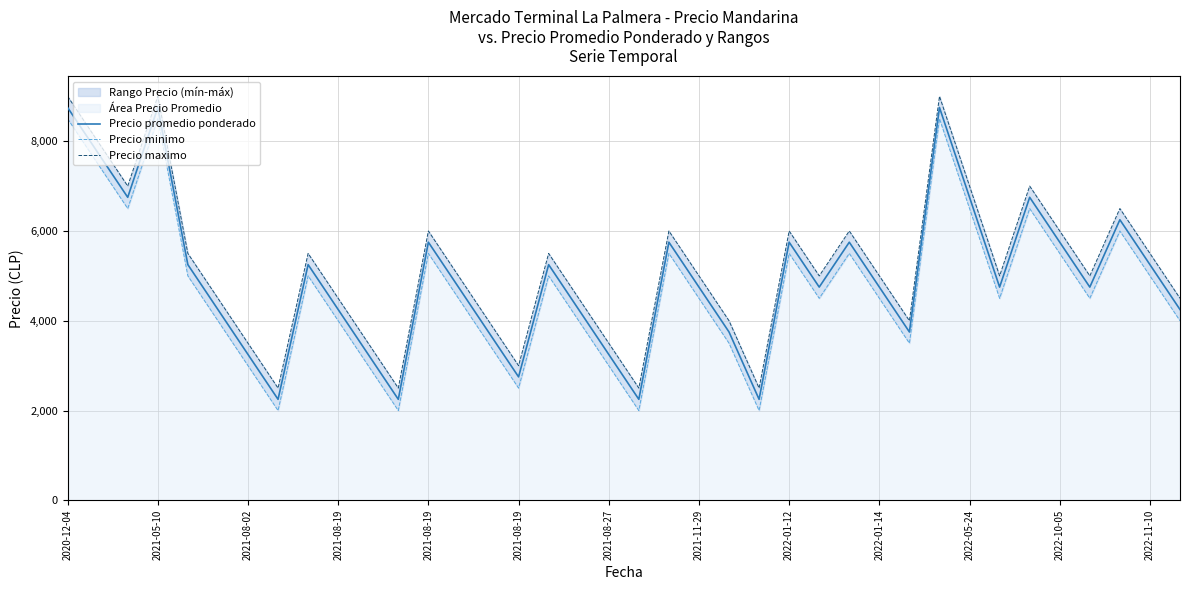

How many values in the Precio minimo series are below 4500?

15